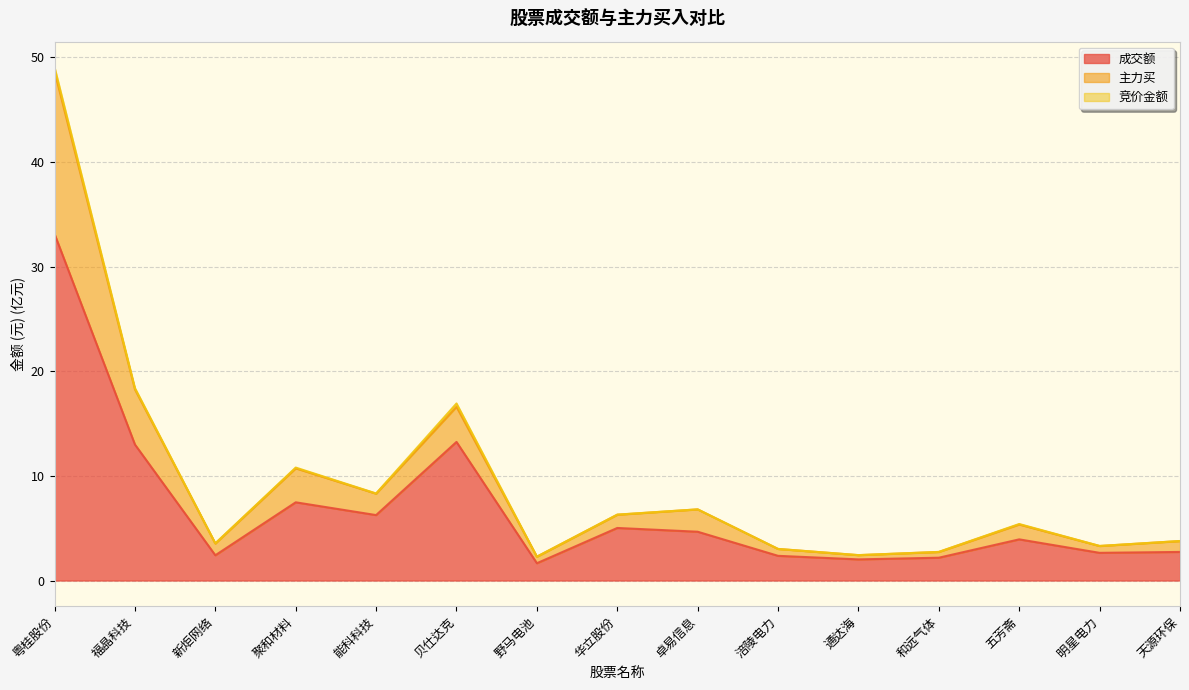

The 主力买 series shows 0.9 at 明星电力. True or false?

False